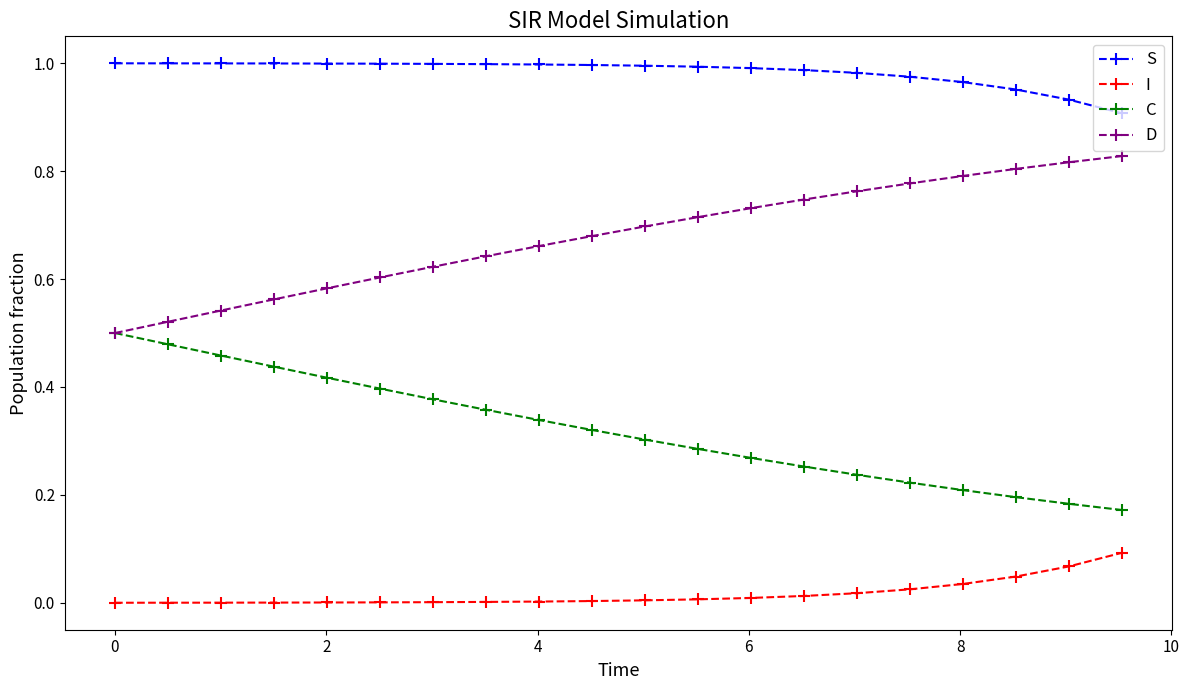

List the series in order of their peak value, highest first.

S, D, C, I